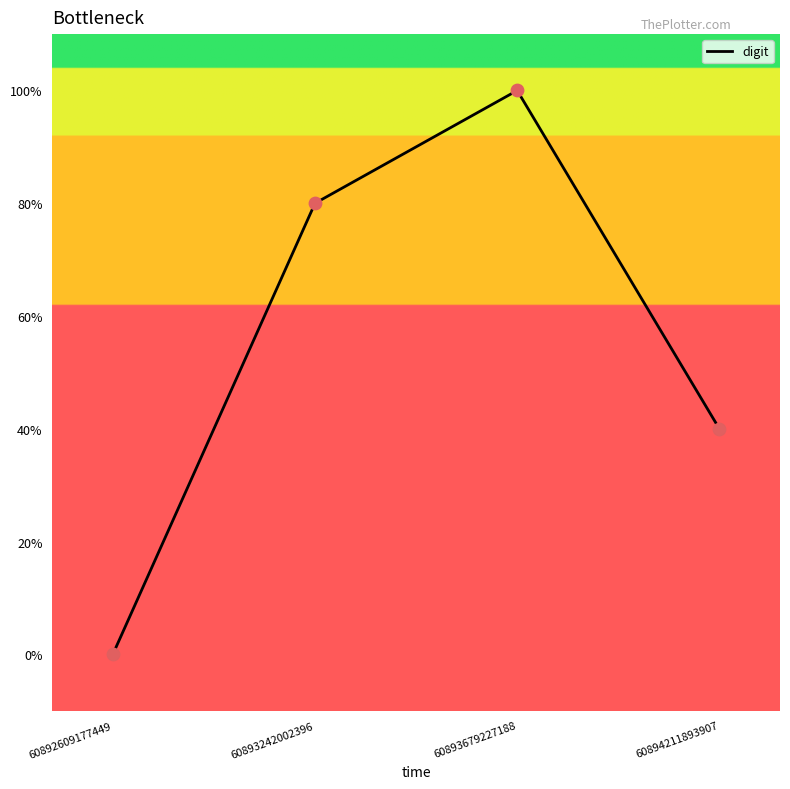

Is this an area chart (filled region under the line)?

No